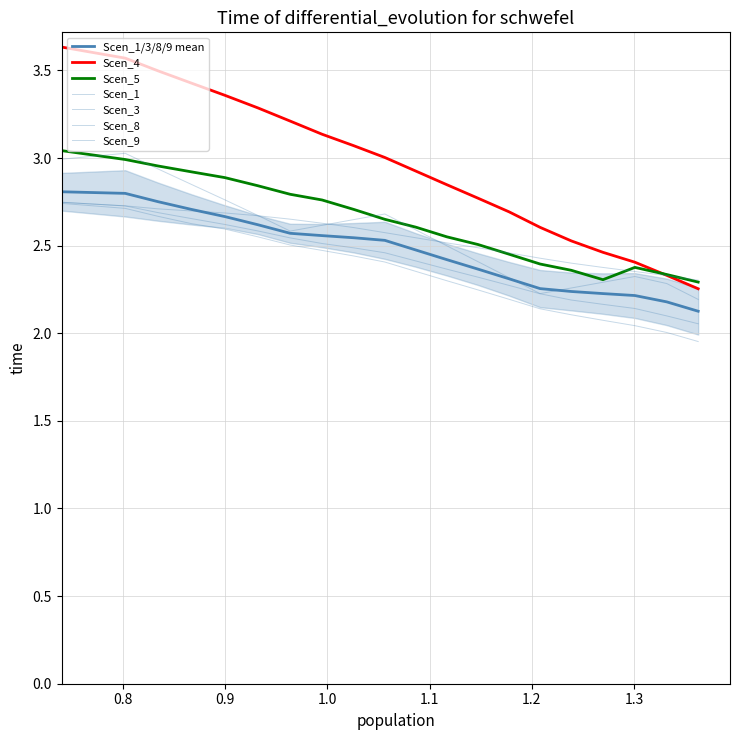

The value of Scen_3 at 0.9 is 2.7. True or false?

True